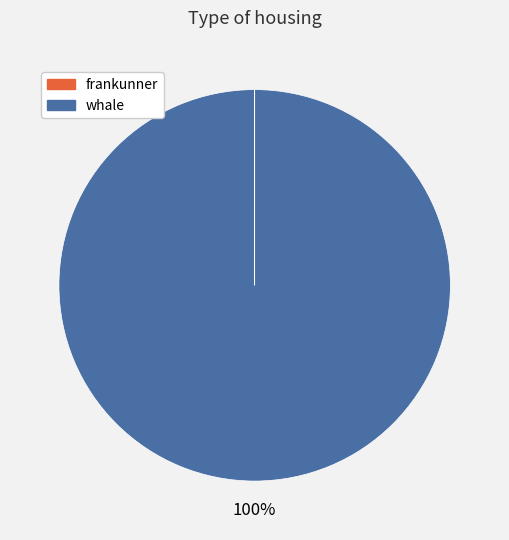

To the nearest percent, what is the difference between the largest and smallest slice percentages?

100%